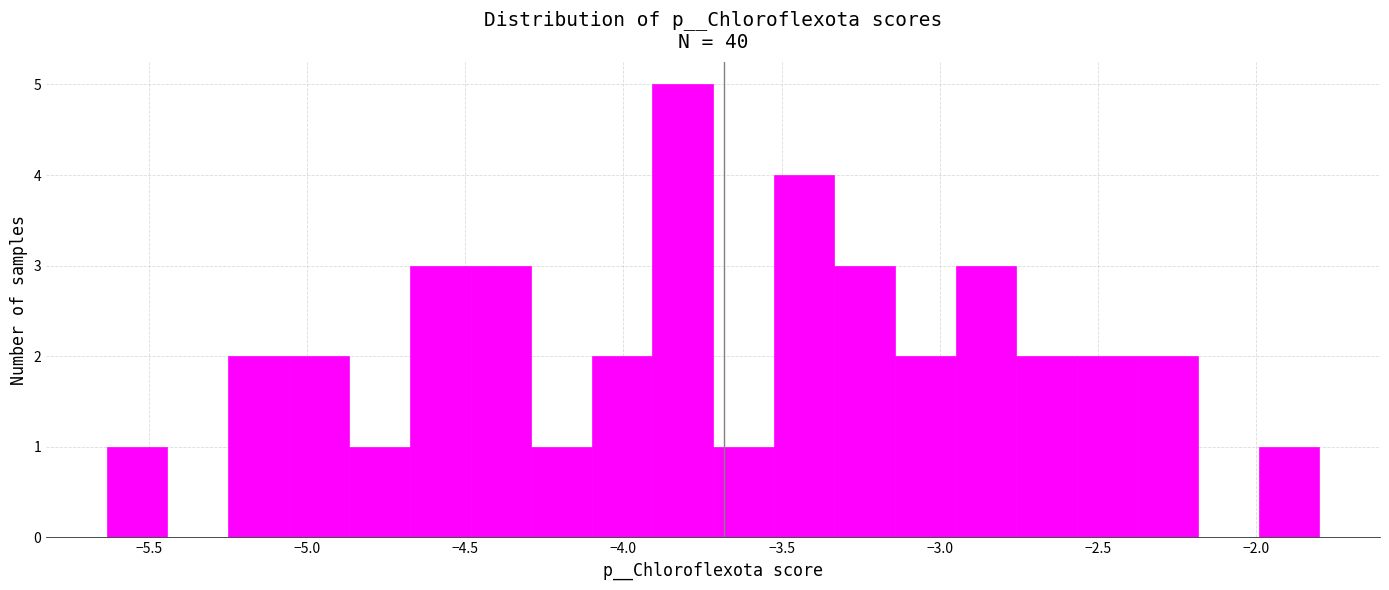

Read against the x-axis, roughly where is the centre of the tallest bar?

-3.80